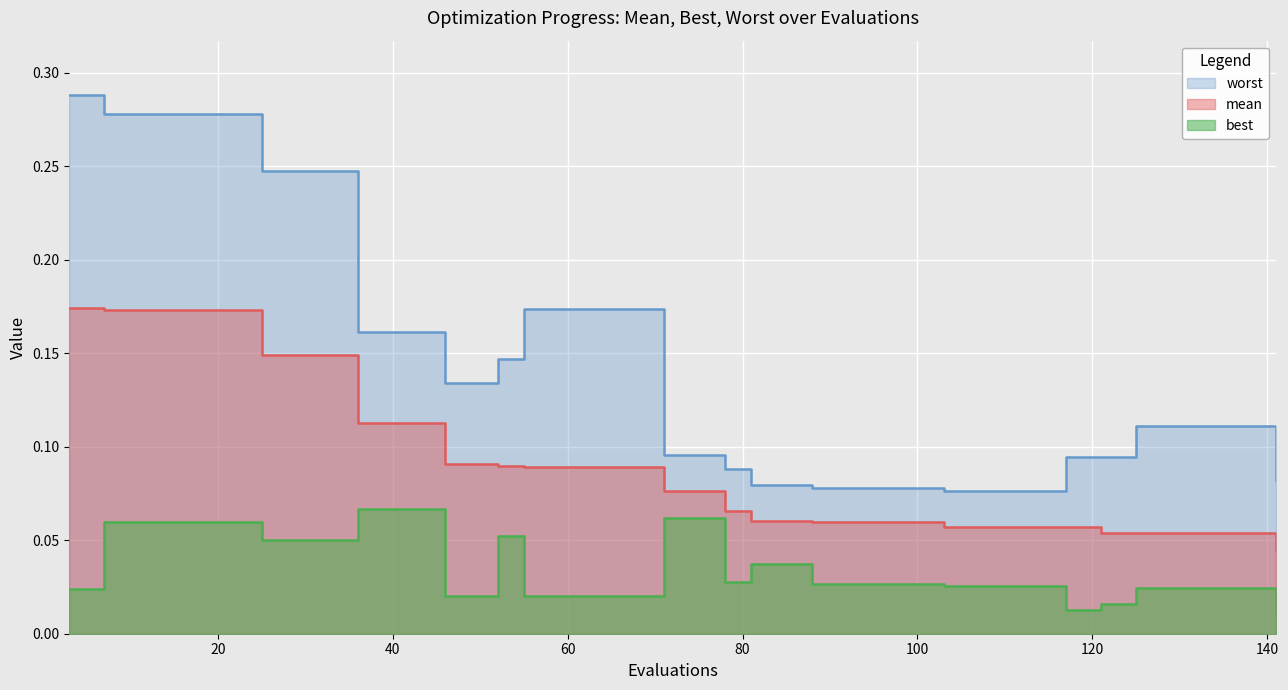

How many lines are shown in the chart?

3